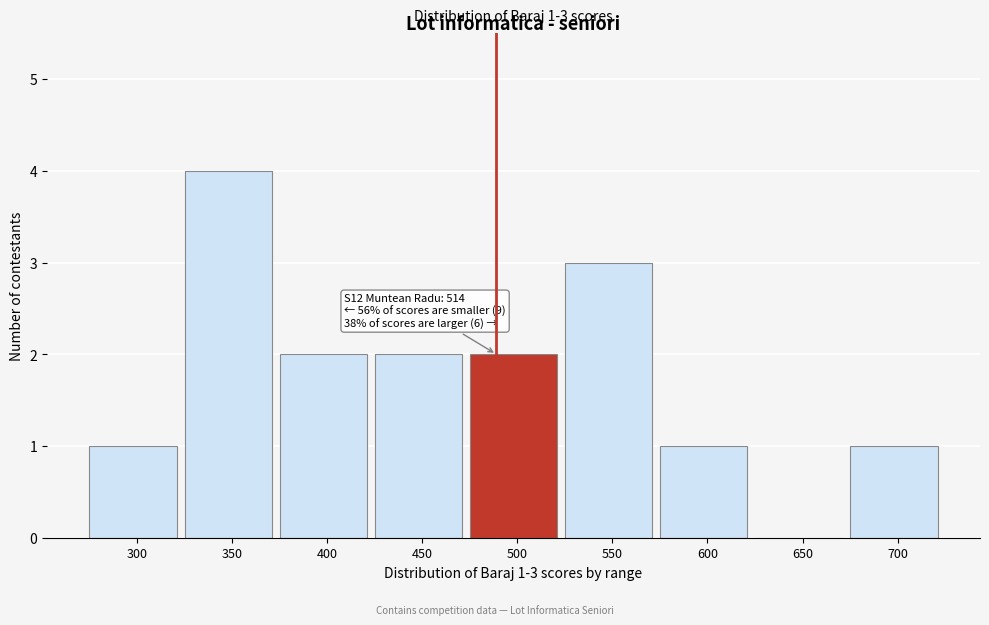

Reading right to left, what are all the values shown in this chart?

700=1	650=0	600=1	550=3	500=2	450=2	400=2	350=4	300=1